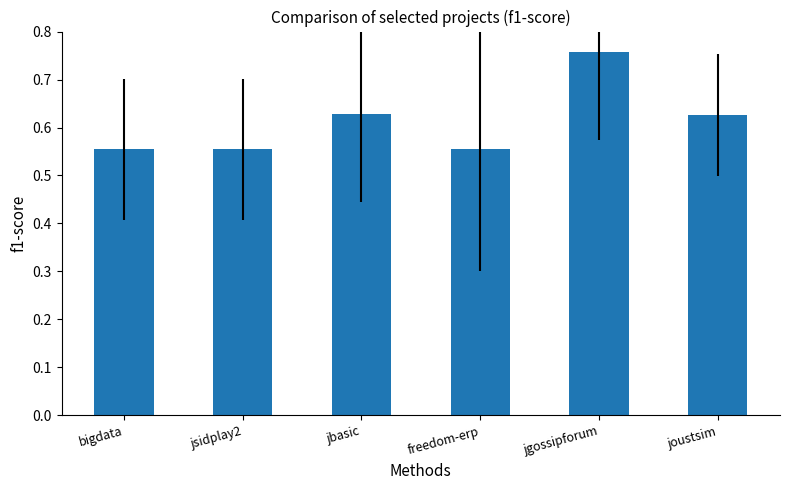

What is the sum of the values at jgossipforum and jsidplay2?

1.3